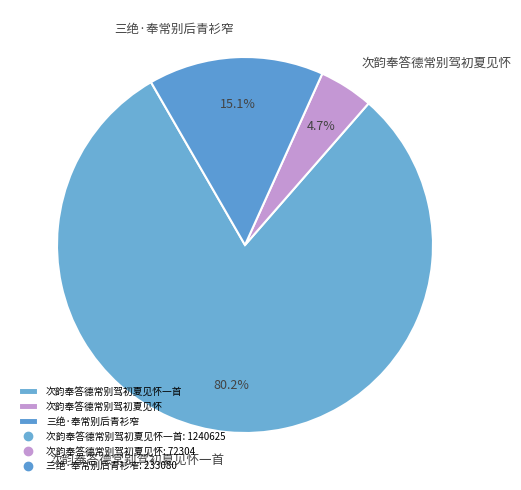

To the nearest percent, what is the combined percentage of 三绝·奉常别后青衫窄 and 次韵奉答德常别驾初夏见怀?

20%